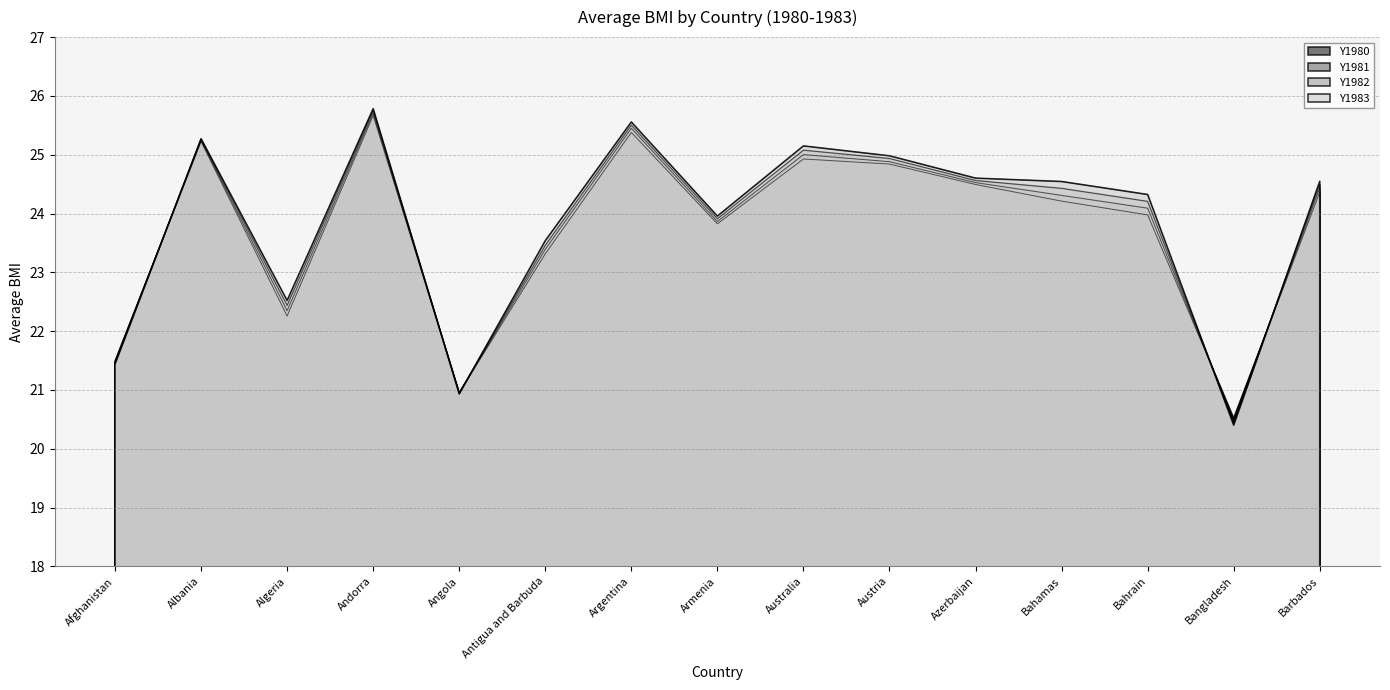

Between which two adjacent categories do Y1982 and Y1983 first intersect?

Afghanistan and Albania